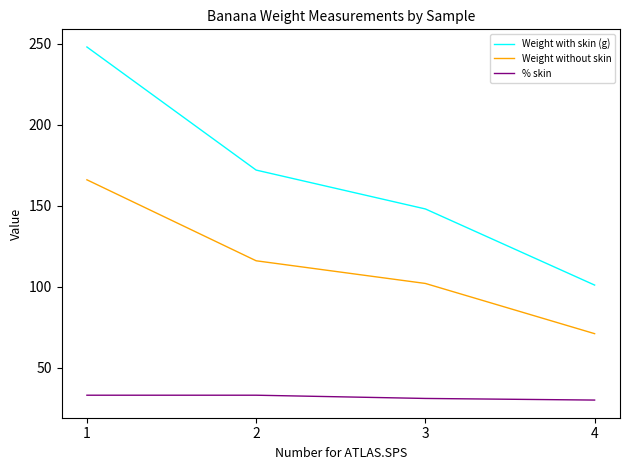

Rank the series by their maximum value, from highest to lowest.

Weight with skin (g), Weight without skin, % skin